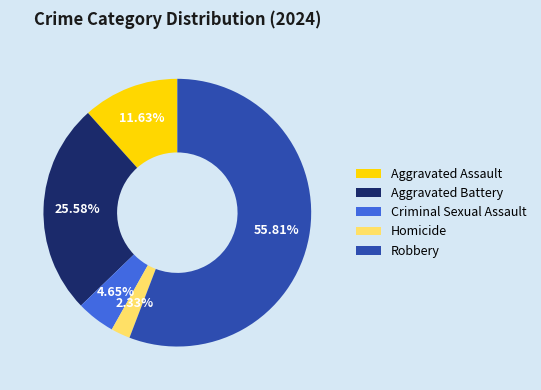

To the nearest percent, what portion does Aggravated Assault represent?

12%